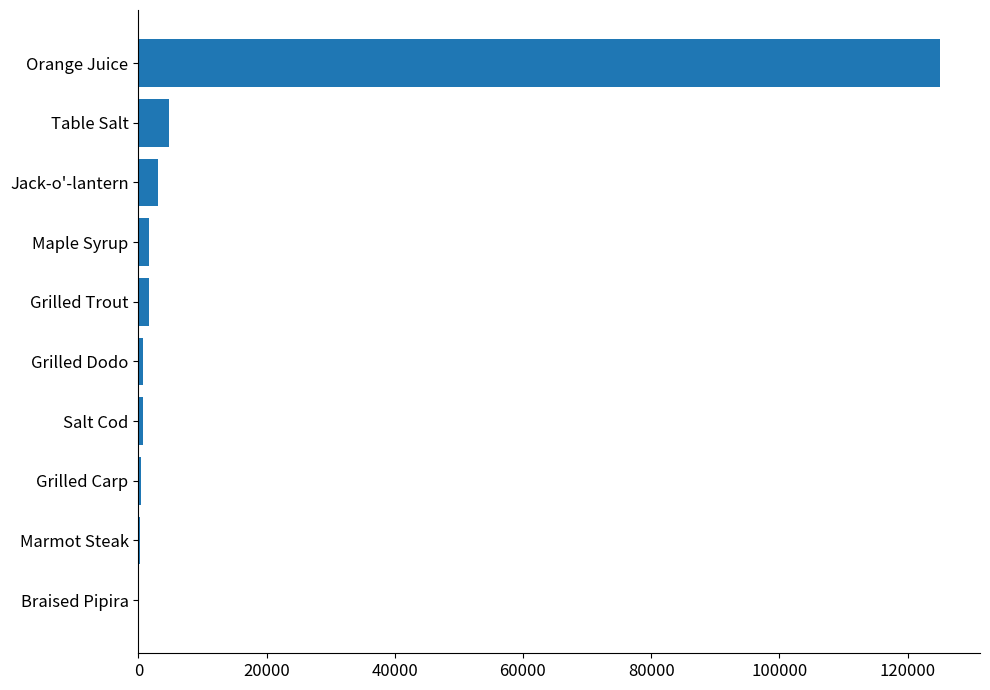

What is the greatest value displayed?

125037.5